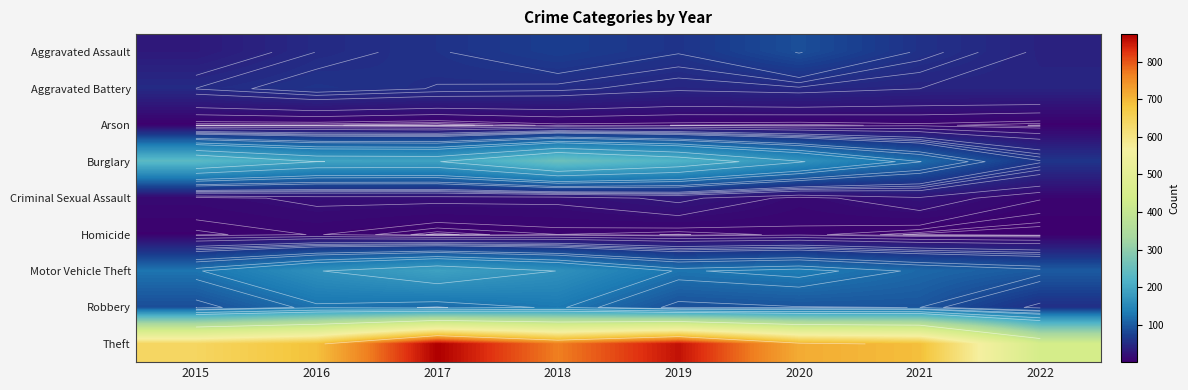

The value of Robbery at 2016 is 123. True or false?

True